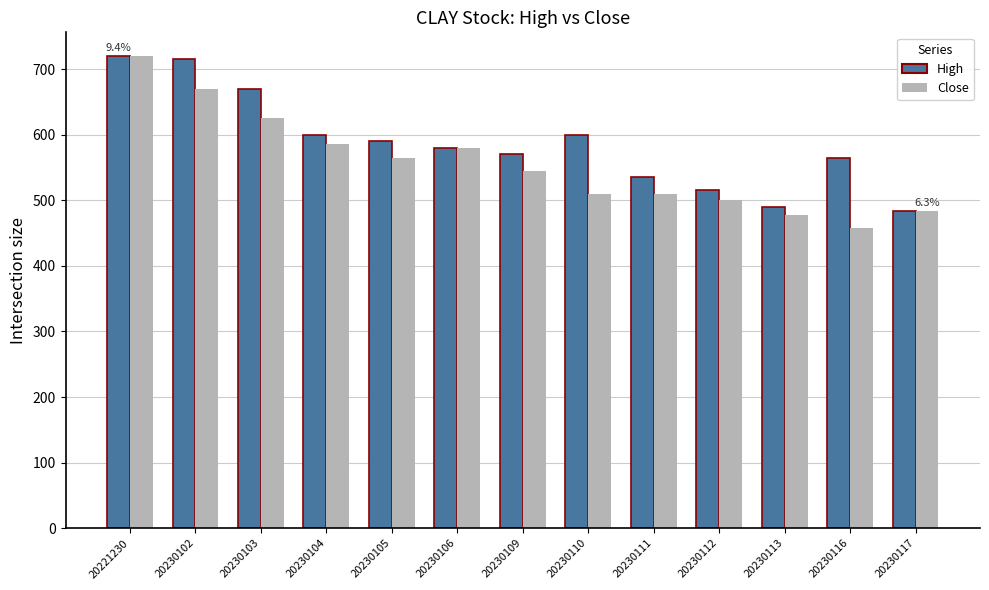

Which series has the largest range (max minus min)?

Close